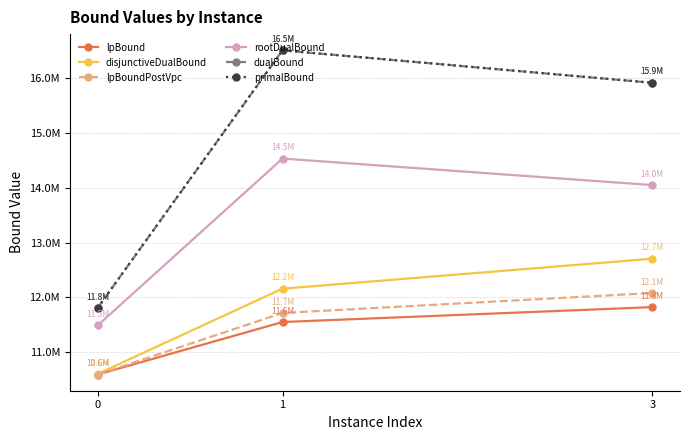

What is the sum of all rootDualBound values?

40066517.4